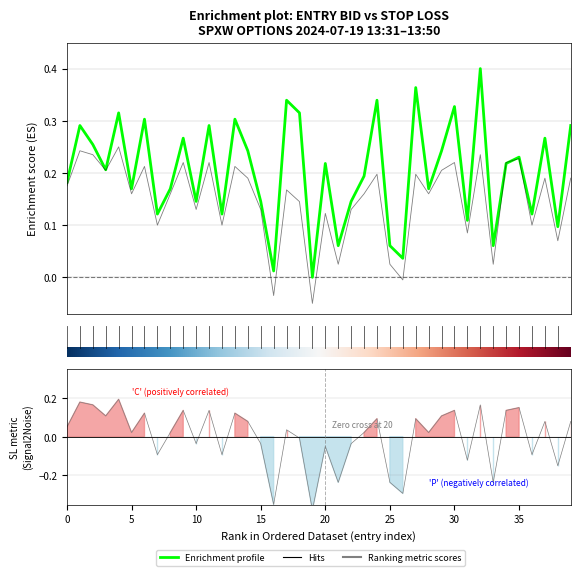

How many data points does each series have?

40